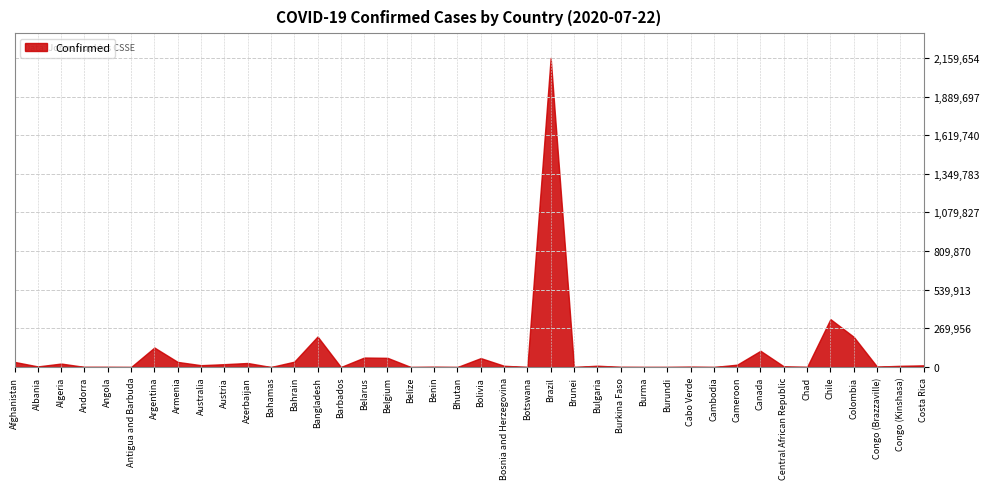

Which label corresponds to the largest value in the chart?

Brazil